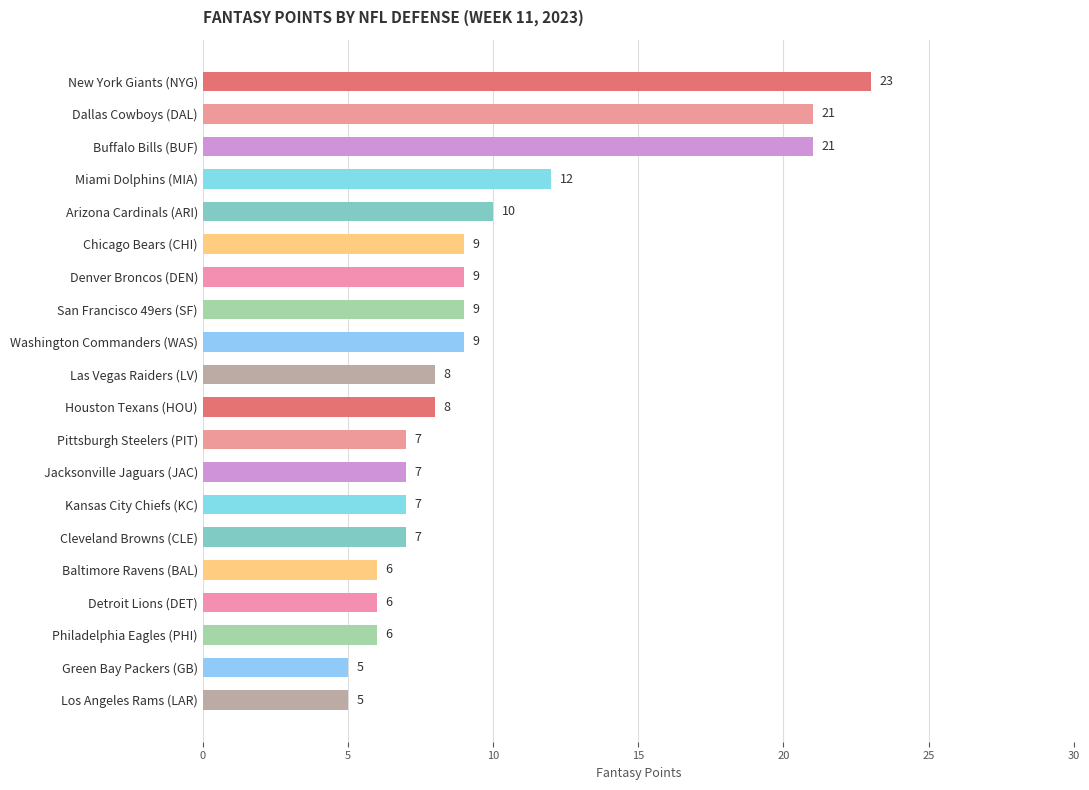

Reading top to bottom, extract all data points from this chart.

New York Giants (NYG)=23	Dallas Cowboys (DAL)=21	Buffalo Bills (BUF)=21	Miami Dolphins (MIA)=12	Arizona Cardinals (ARI)=10	Chicago Bears (CHI)=9	Denver Broncos (DEN)=9	San Francisco 49ers (SF)=9	Washington Commanders (WAS)=9	Las Vegas Raiders (LV)=8	Houston Texans (HOU)=8	Pittsburgh Steelers (PIT)=7	Jacksonville Jaguars (JAC)=7	Kansas City Chiefs (KC)=7	Cleveland Browns (CLE)=7	Baltimore Ravens (BAL)=6	Detroit Lions (DET)=6	Philadelphia Eagles (PHI)=6	Green Bay Packers (GB)=5	Los Angeles Rams (LAR)=5